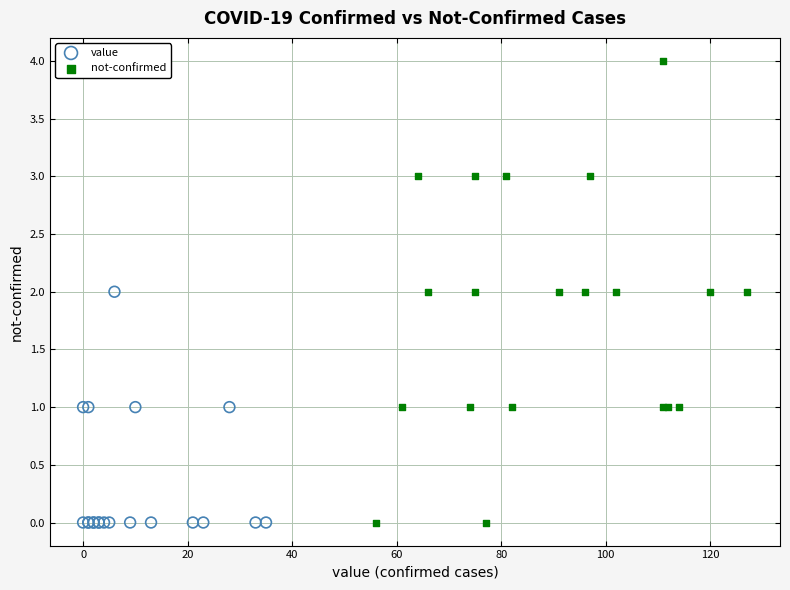

Which series reaches the maximum Y coordinate?

not-confirmed